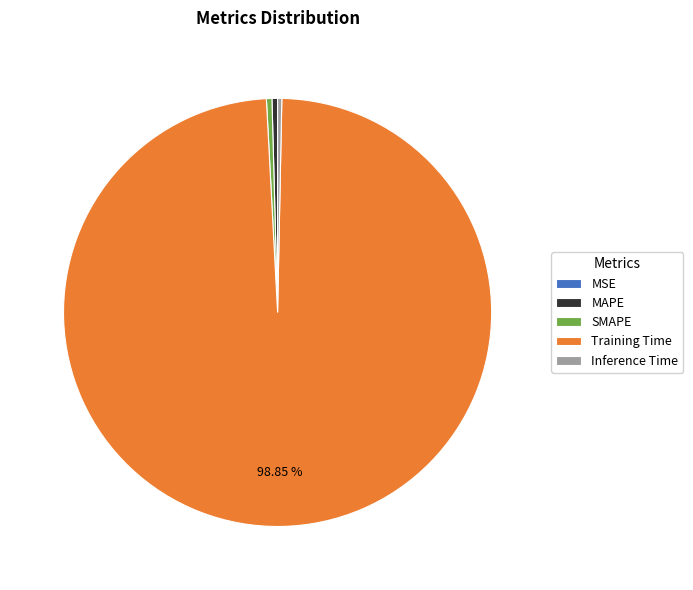

Is it true that Training Time is 99% of the pie?

True